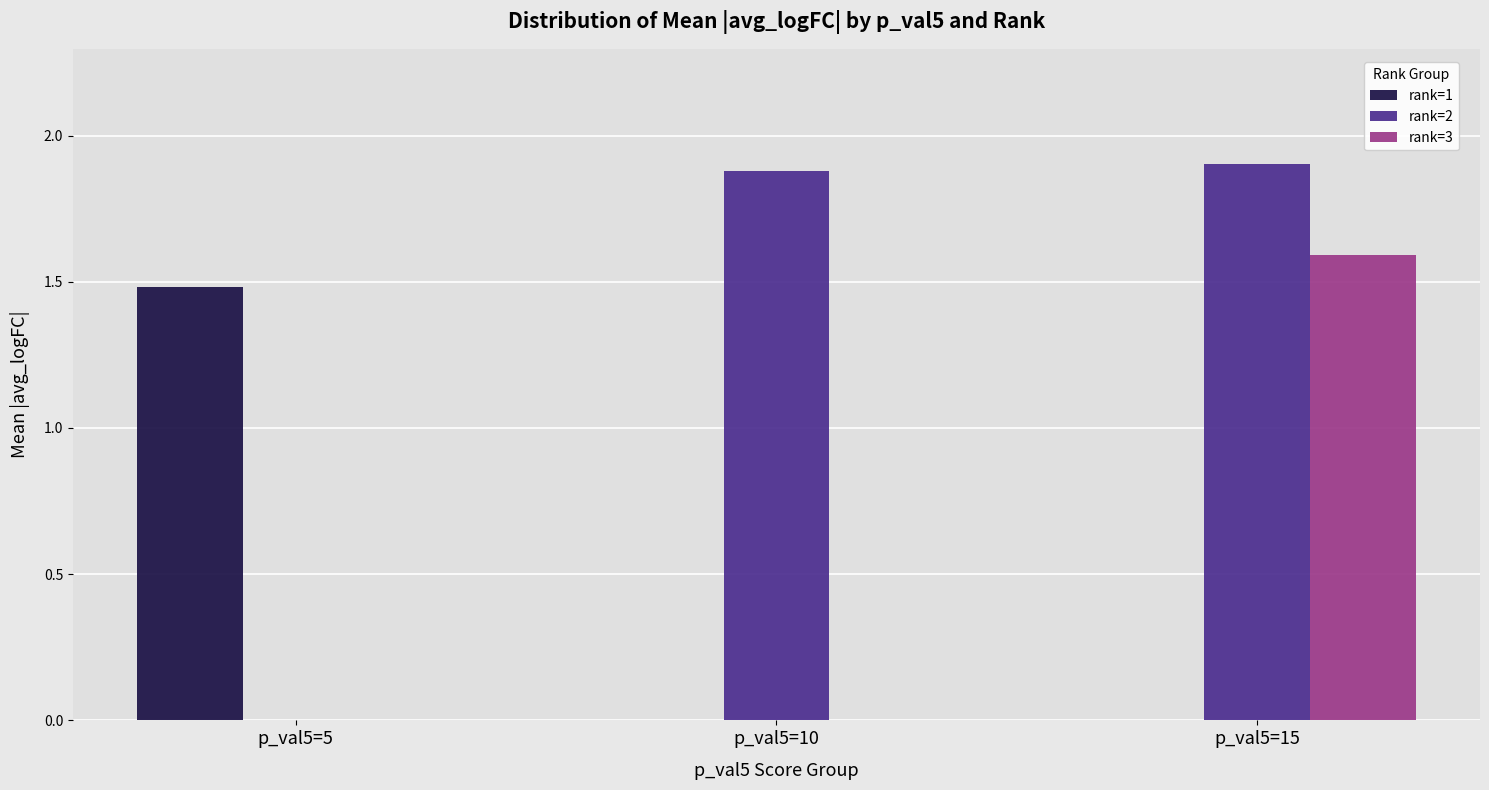

Does the chart contain stacked bars?

No